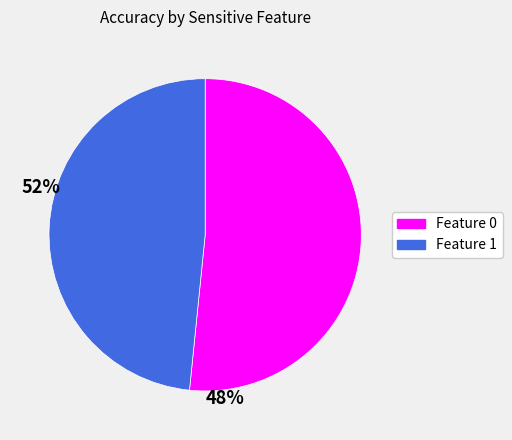

Is there a majority slice in this chart?

Yes